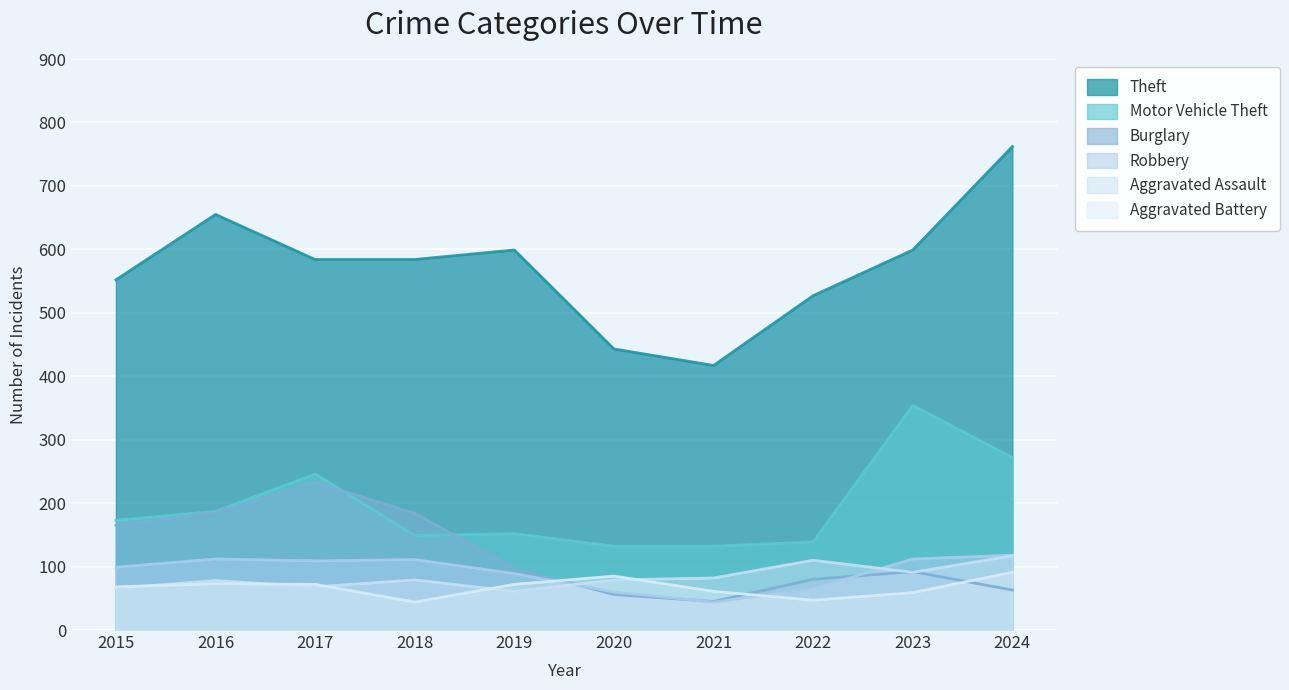

Which series changed the most between 2016 and 2023?

Motor Vehicle Theft